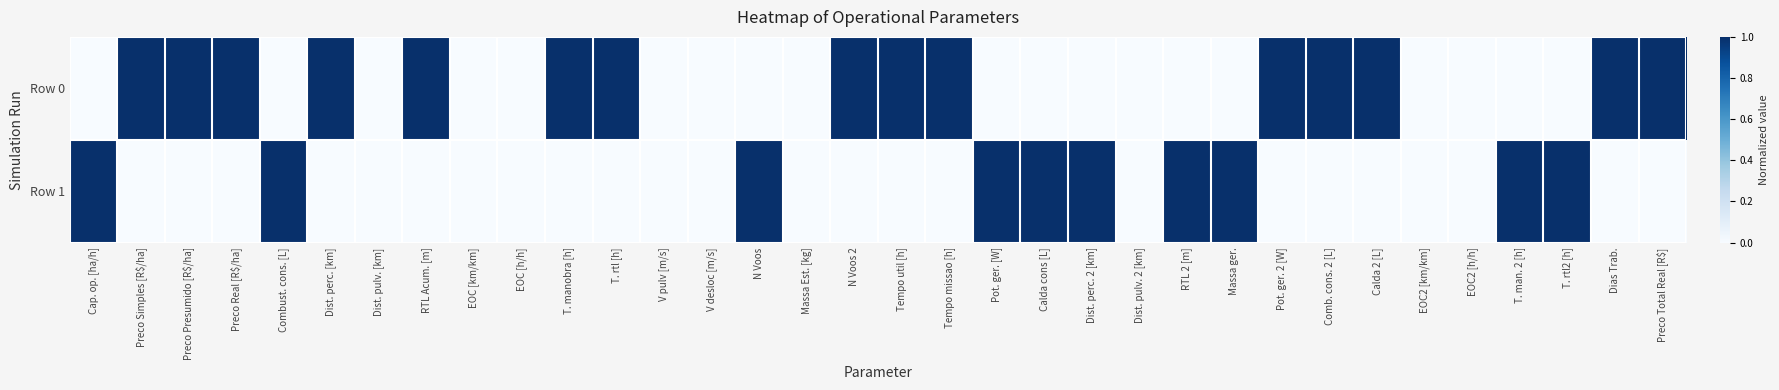

List the series in order of their overall mean, lowest first.

Row 1, Row 0